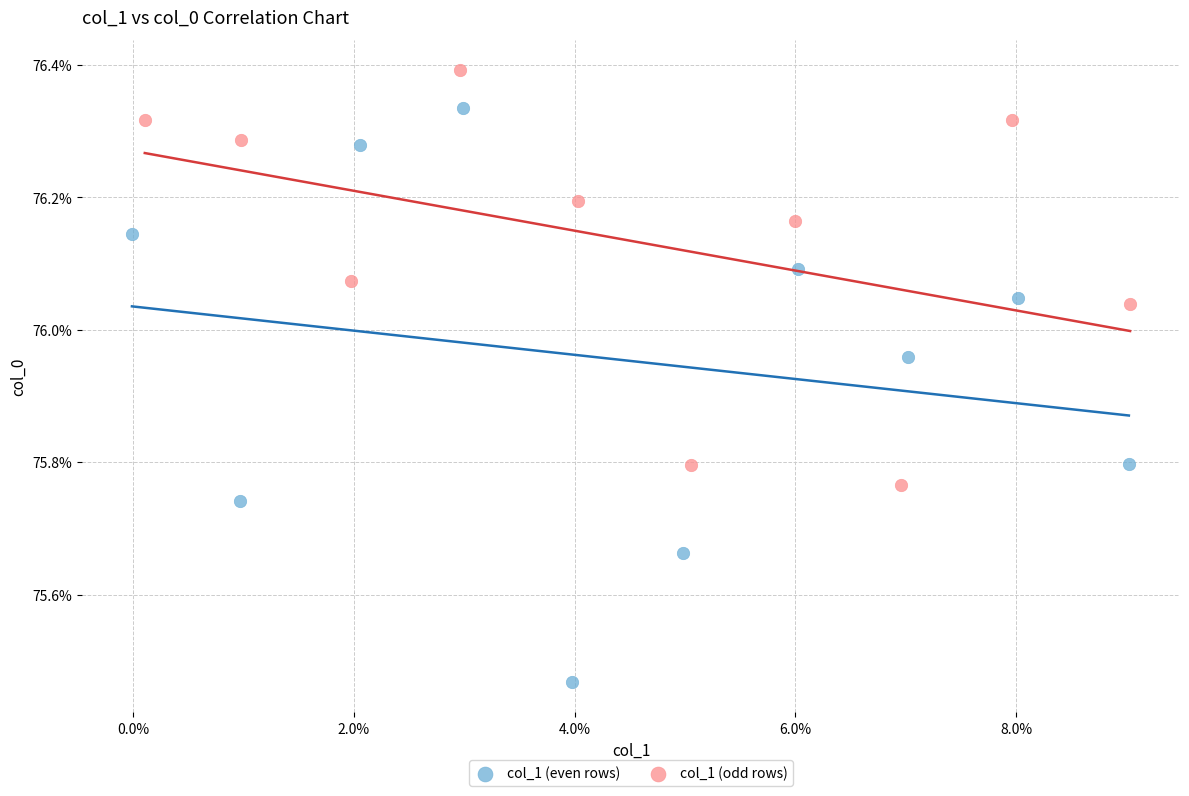

Which series reaches the maximum Y coordinate?

col_1 (odd rows)